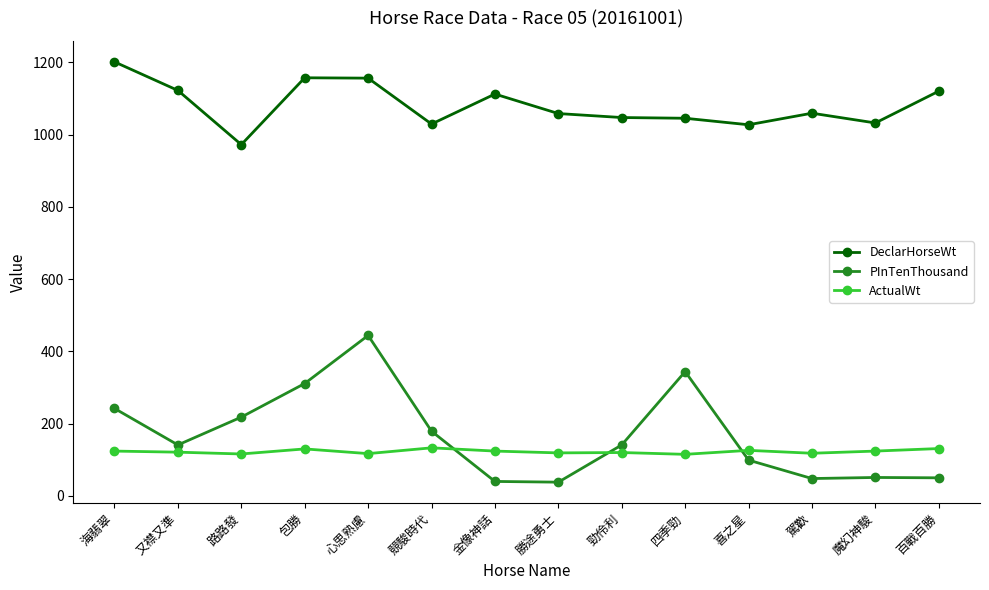

True or false: PInTenThousand and ActualWt intersect in this chart.

True